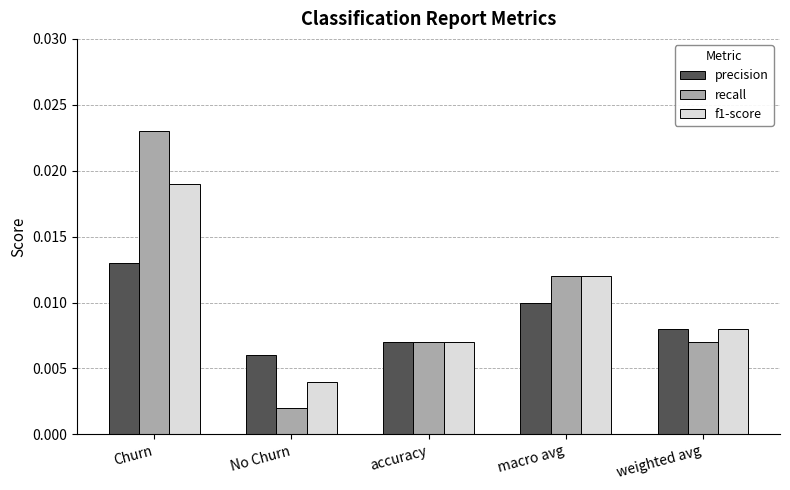

List the labels in order of f1-score value, smallest first.

No Churn, accuracy, weighted avg, macro avg, Churn